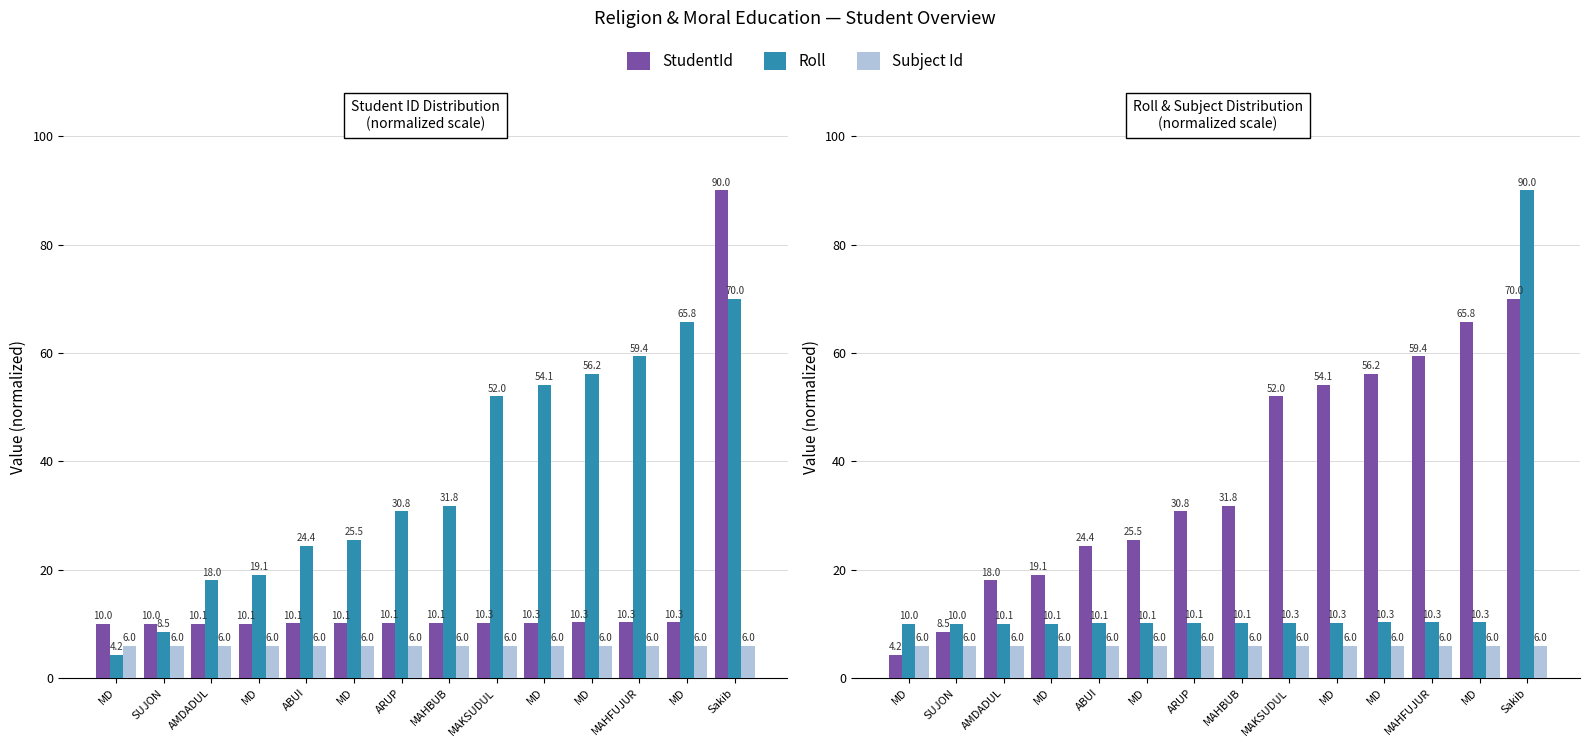

What is the label of the 10th bar from the right?

ABUI